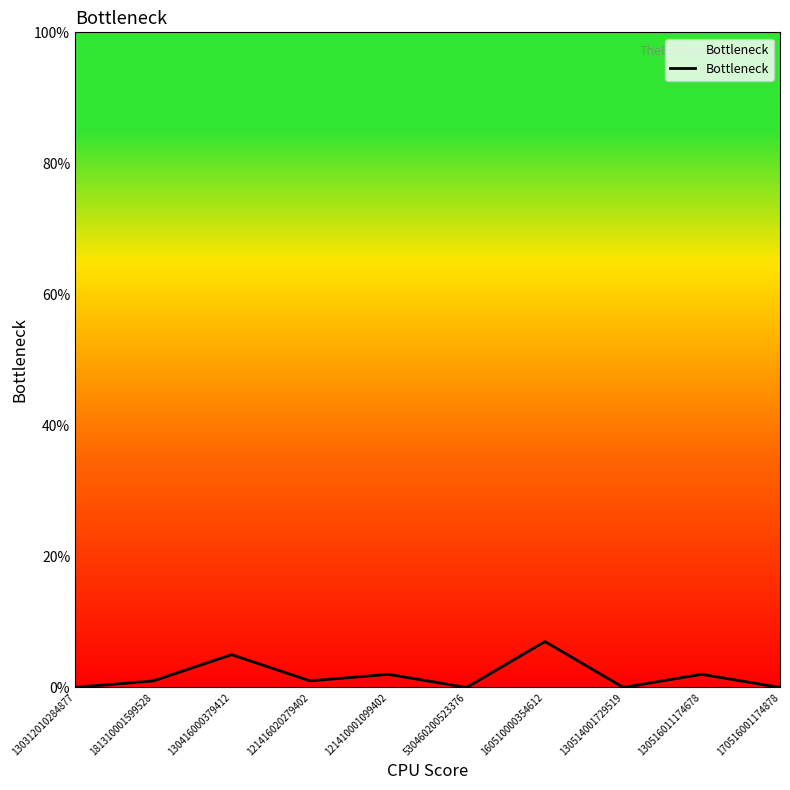

Reading left to right, what are all the values shown in this chart?

130312010284877=0	181310001599528=1	130416000379412=5	121416020279402=1	121410001099402=2	530460200523376=0	160510000354612=7	130514001729519=0	130516011174678=2	170516001174878=0